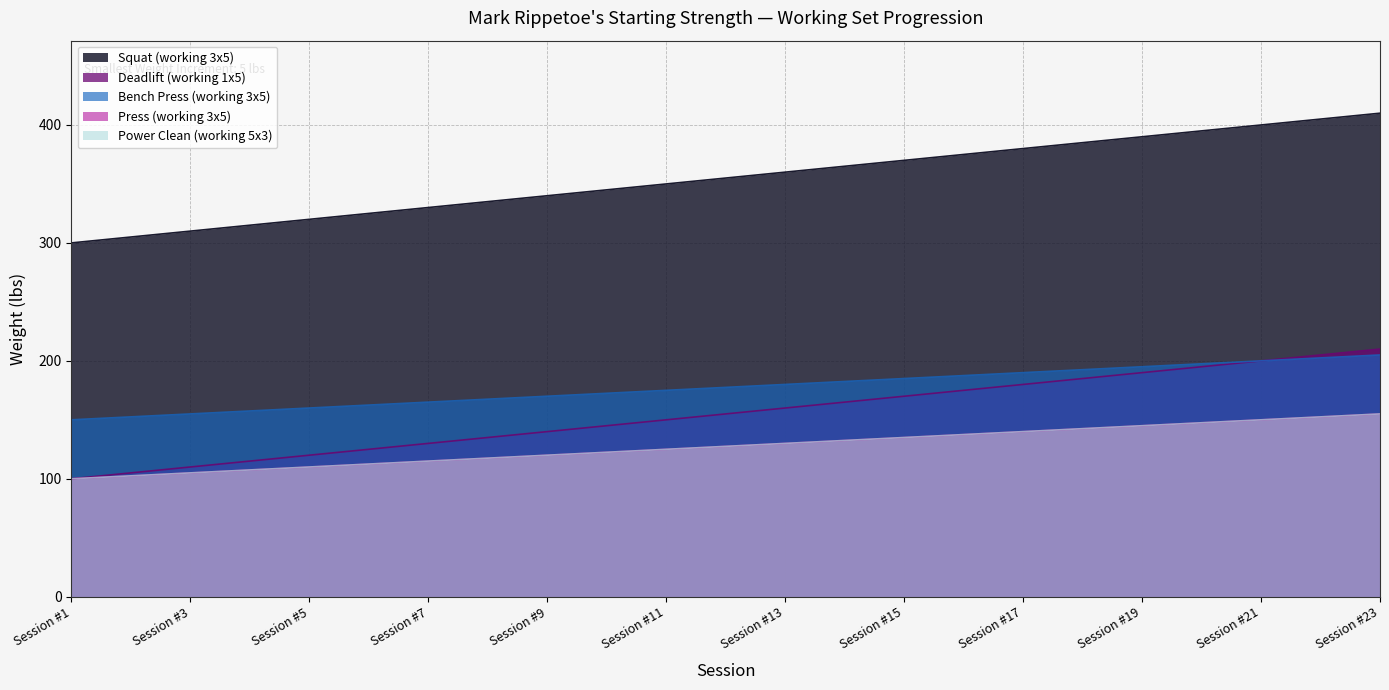

Is the value of Power Clean (working 5x3) at Session #15 greater than the value of Bench Press (working 3x5) at Session #23?

No